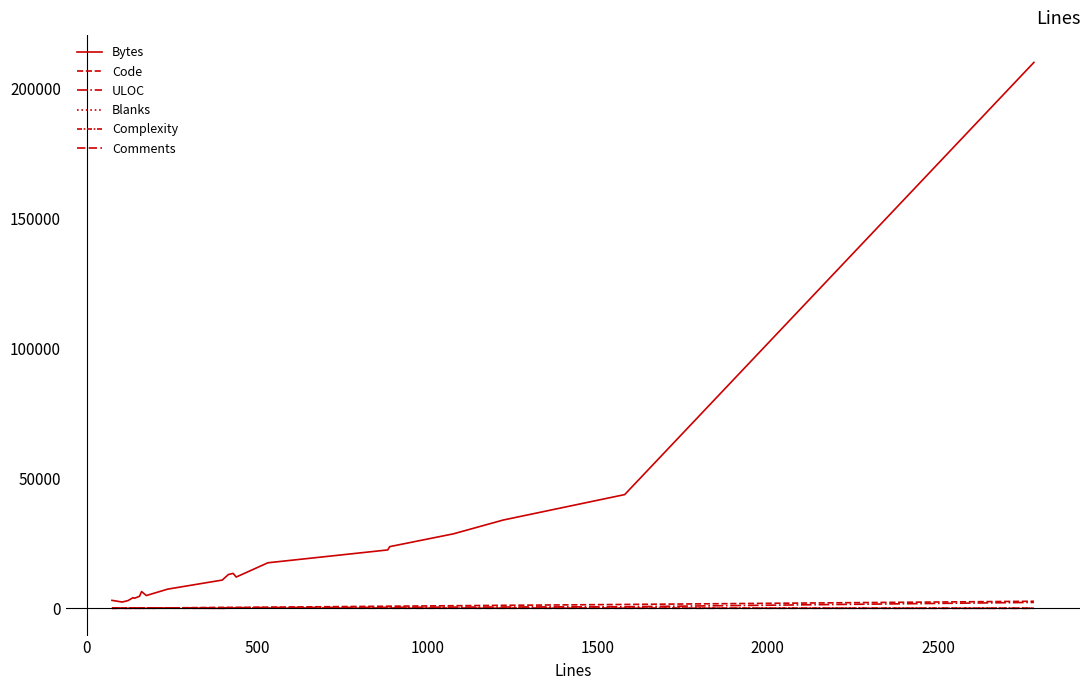

How many categories are shown in the chart?

20